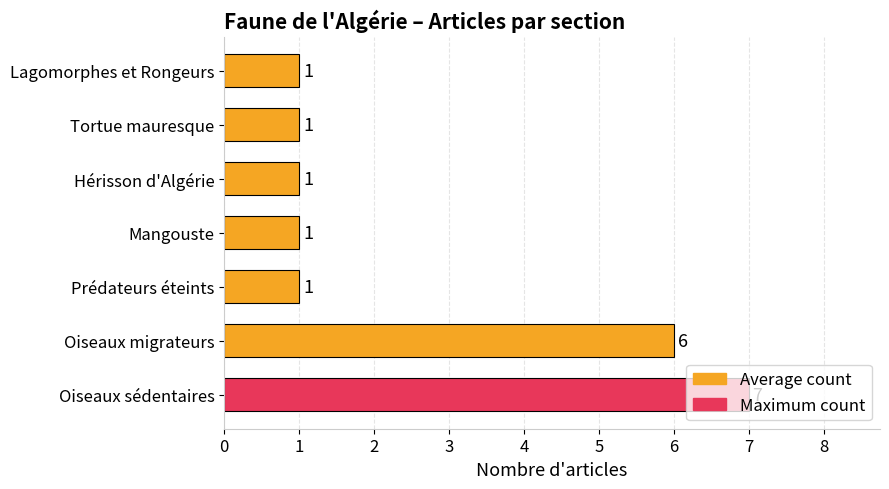

Does the chart contain stacked bars?

No